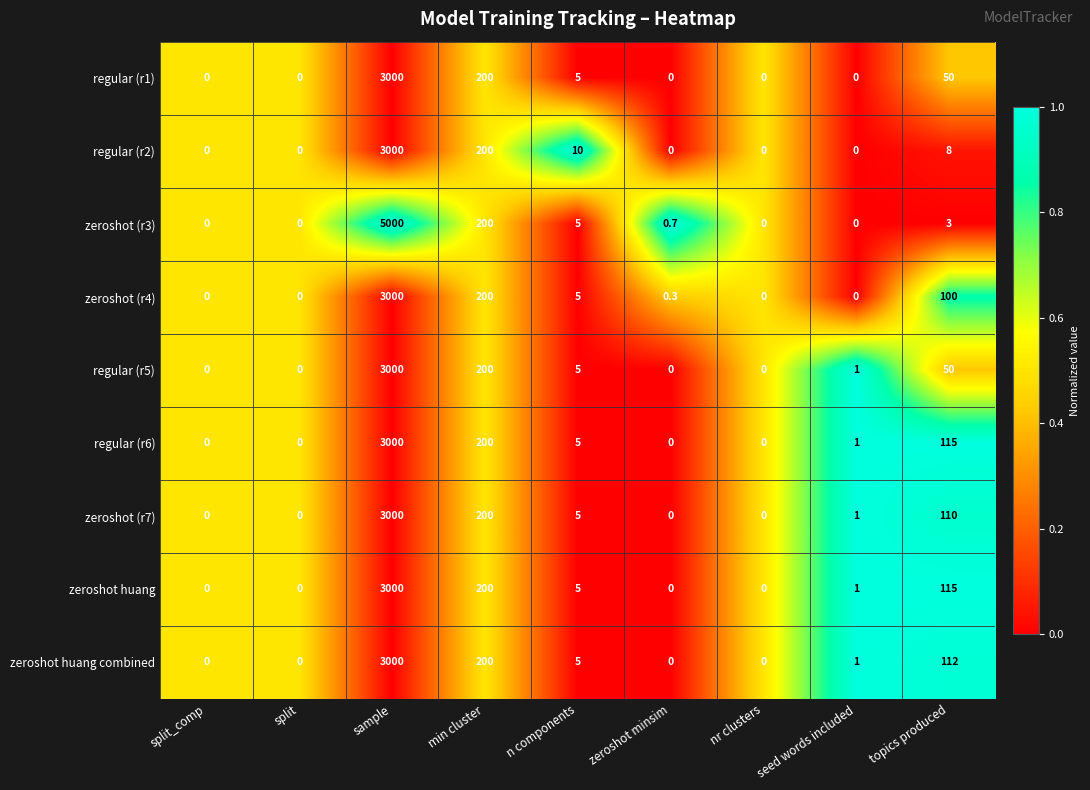

Which series has the widest spread of values?

zeroshot (r3)